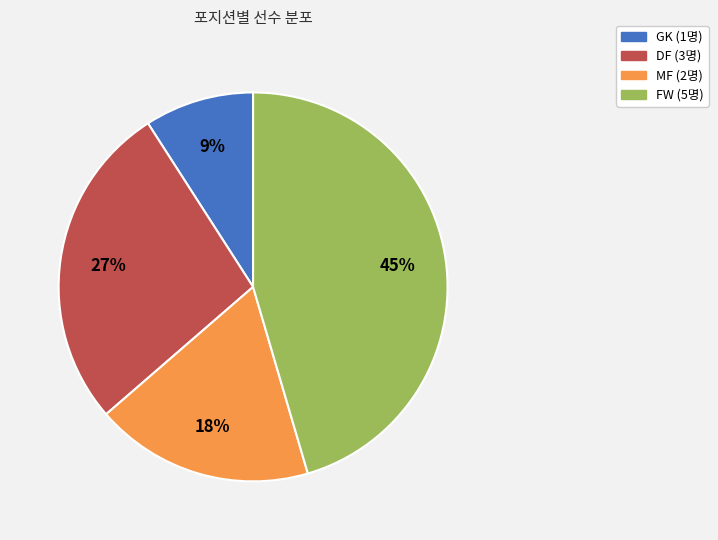

To the nearest percent, what is the combined percentage of MF and FW?

64%